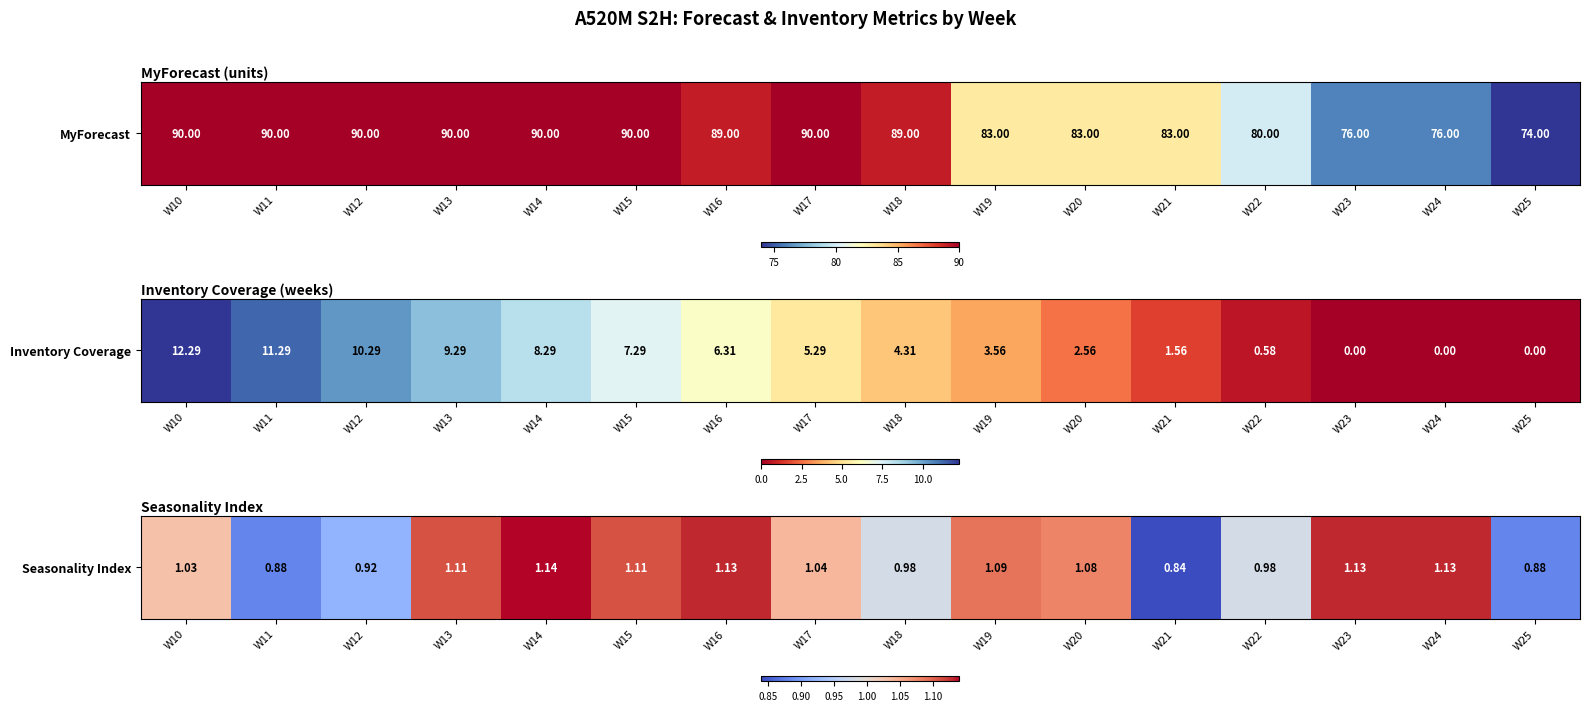

List the labels in order of value, smallest first.

W21, W11, W25, W12, W18, W22, W10, W17, W20, W19, W13, W15, W16, W23, W24, W14